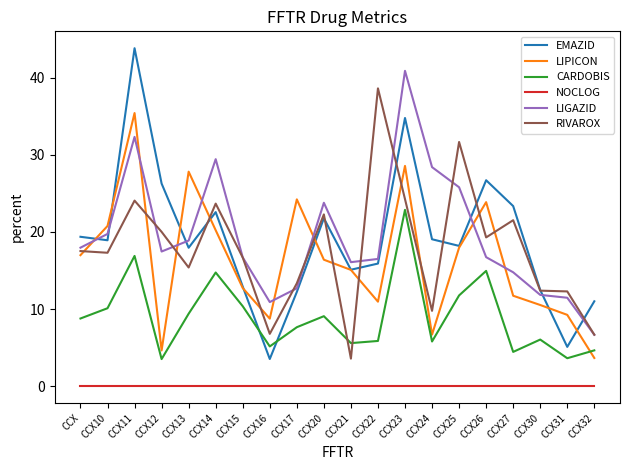

The value of LIPICON at CCX26 is 35.3. True or false?

False